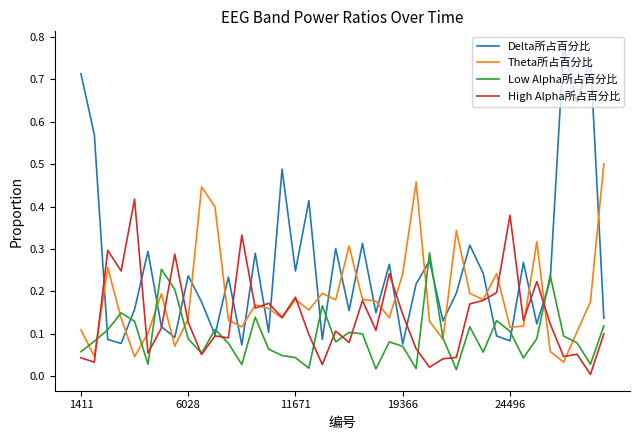

Which series has the widest spread of values?

Delta所占百分比